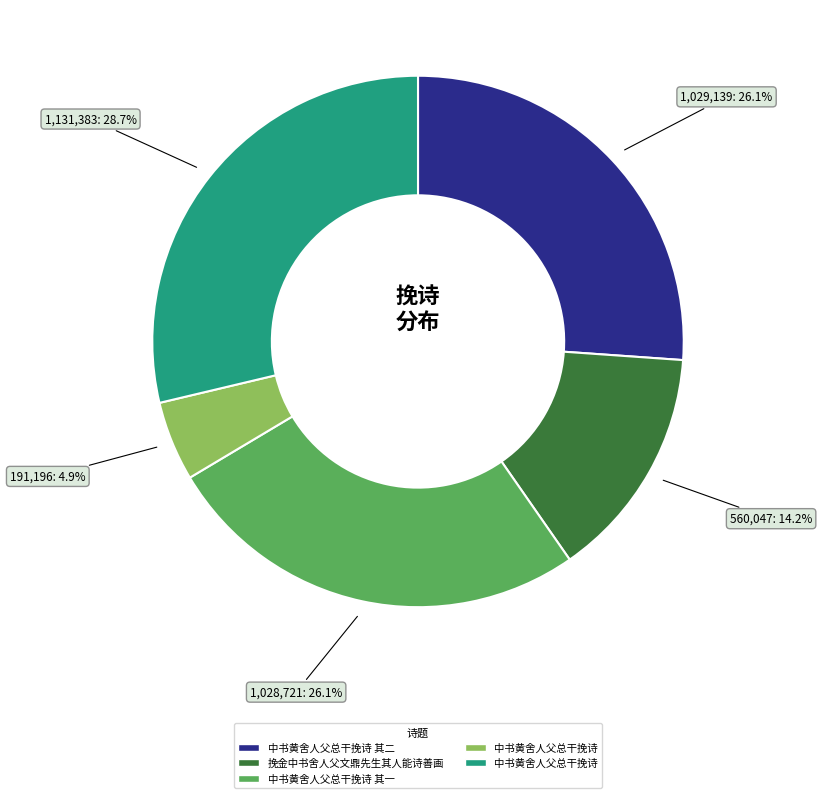

Is there a majority slice in this chart?

No